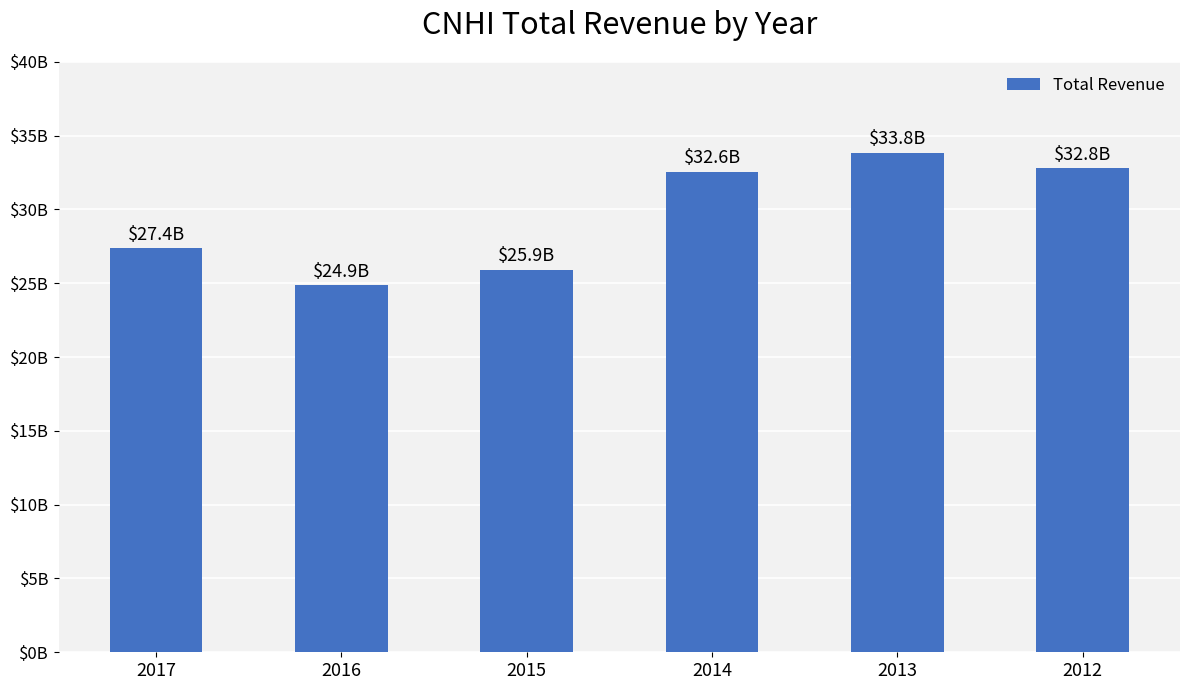

Are the bars horizontal?

No